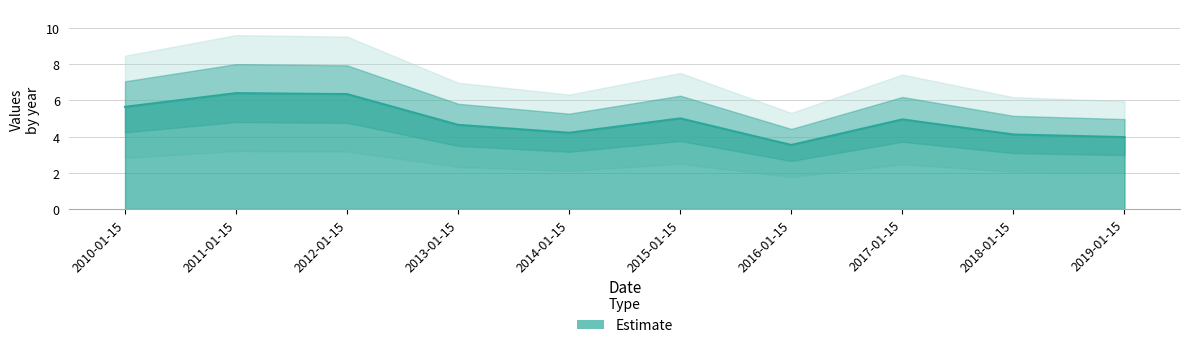

Reading right to left, extract all data points from this chart.

2019-01-15=4.0	2018-01-15=4.1	2017-01-15=5.0	2016-01-15=3.5	2015-01-15=5.0	2014-01-15=4.2	2013-01-15=4.7	2012-01-15=6.4	2011-01-15=6.4	2010-01-15=5.6